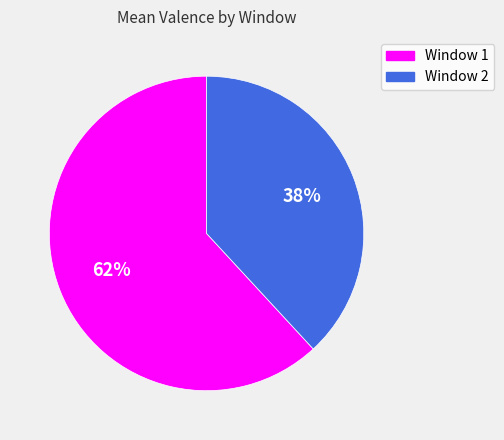

To the nearest percent, what portion does Window 2 represent?

38%